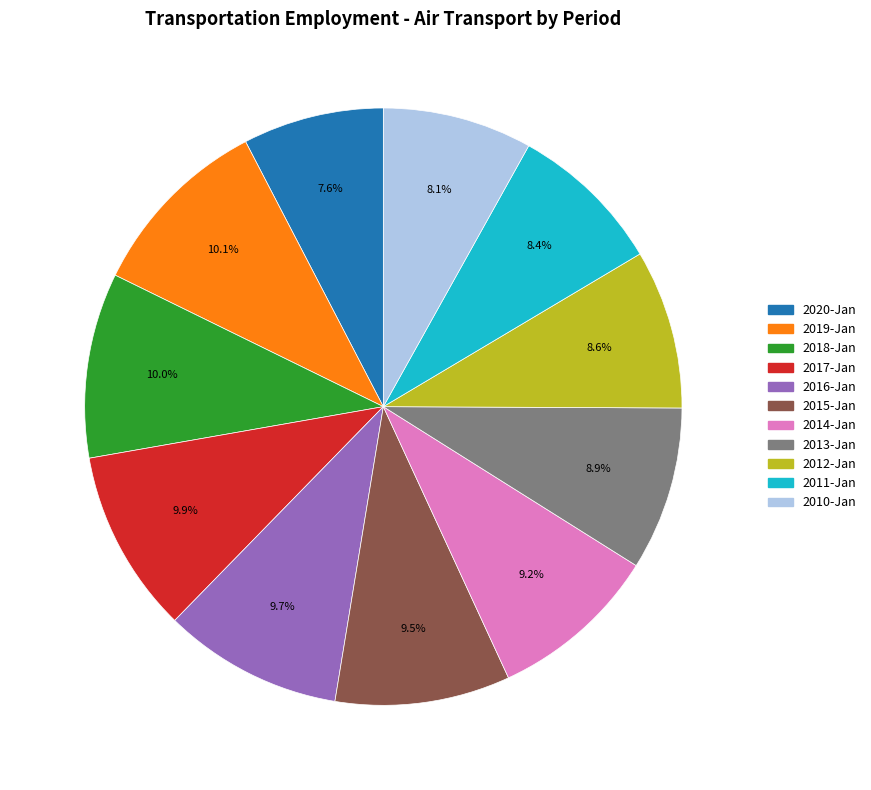

Does any single category account for the majority?

No